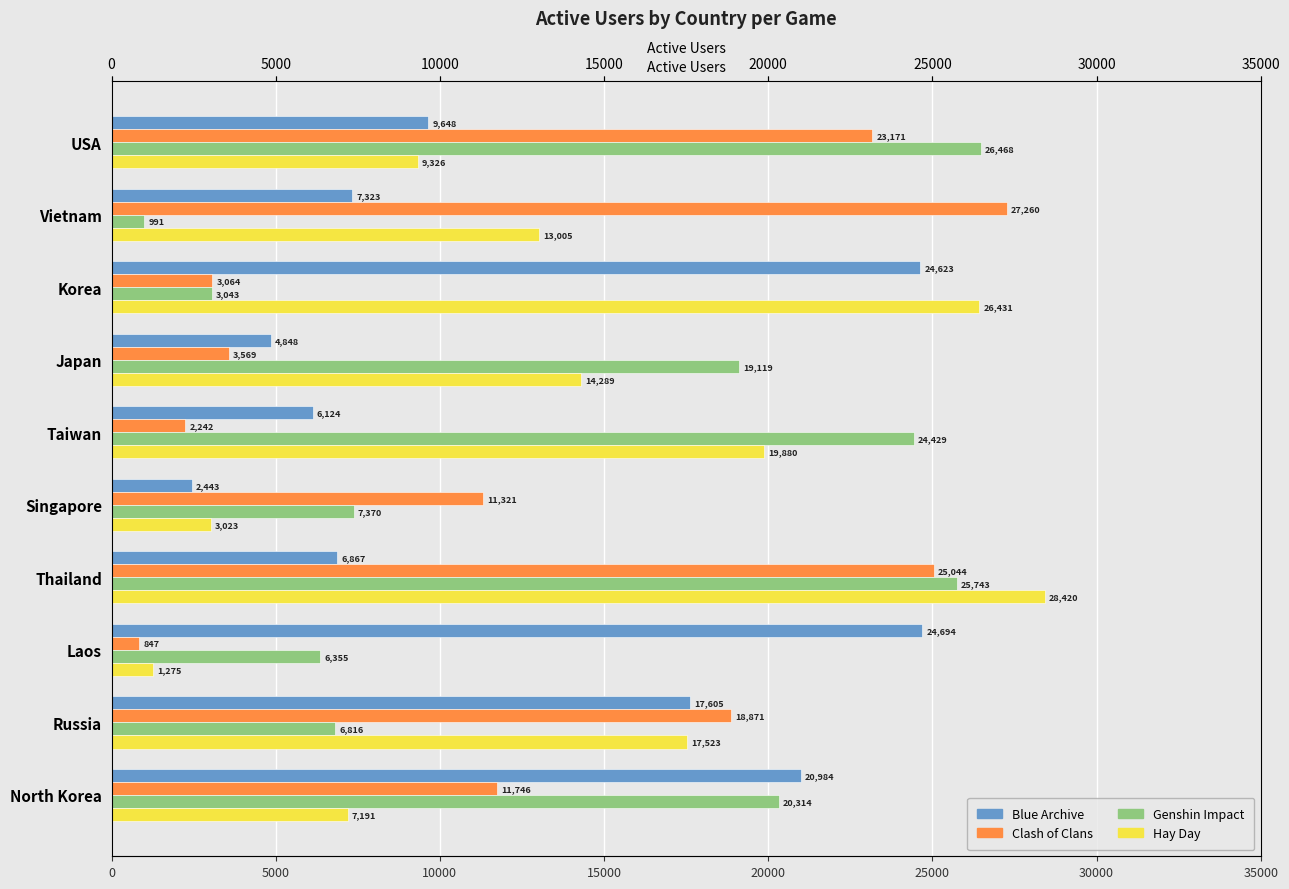

What is the total value across all series at Russia?

60815